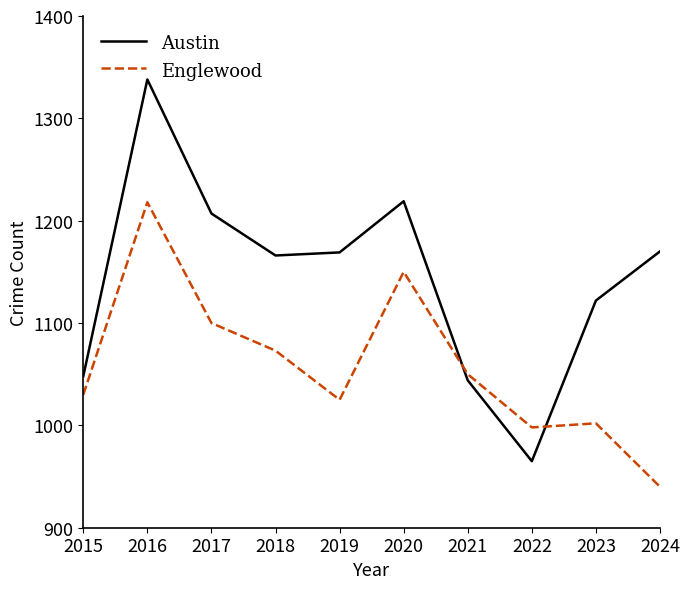

What are all the series names shown in the legend?

Austin, Englewood